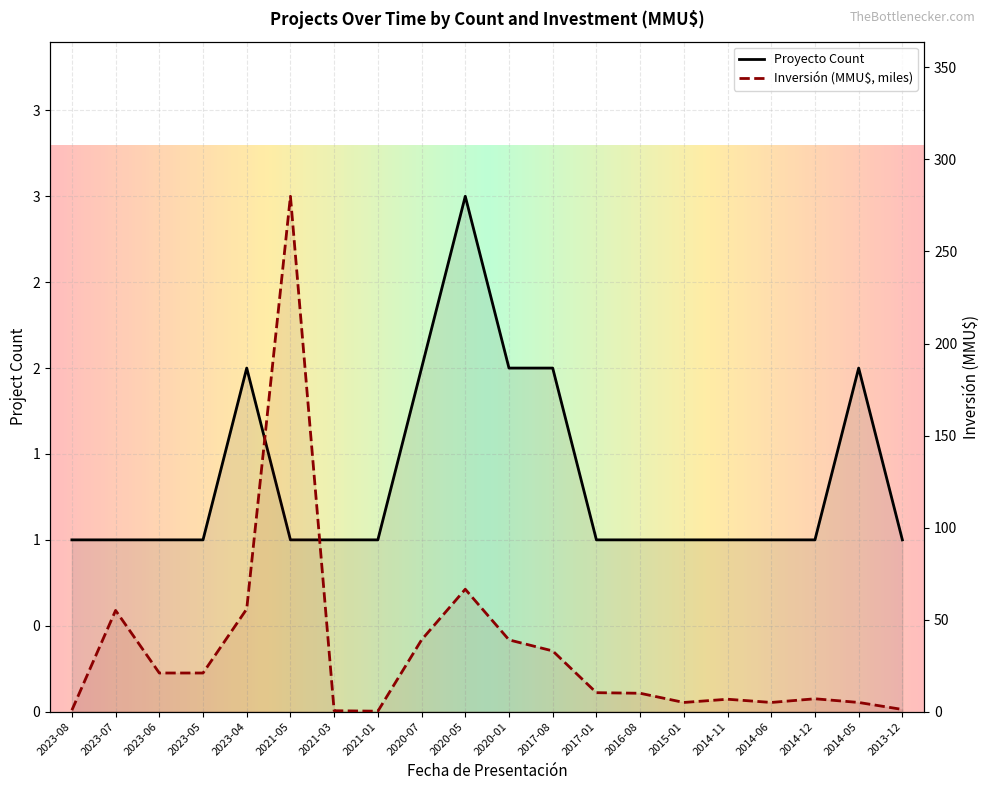

Reading right to left, transcribe all the data shown in this chart.

Proyecto Count: 1.0	2.0	1.0	1.0	1.0	1.0	1.0	1.0	2.0	2.0	3.0	2.0	1.0	1.0	1.0	2.0	1.0	1.0	1.0	1.0
Inversión(MMU$): 1.2	5.0	7.0	5.0	6.8	5.0	10.0	10.3	33.0	39.0	66.5	39.0	0.2	0.5	280.0	55.8	21.0	21.0	55.0	0.8